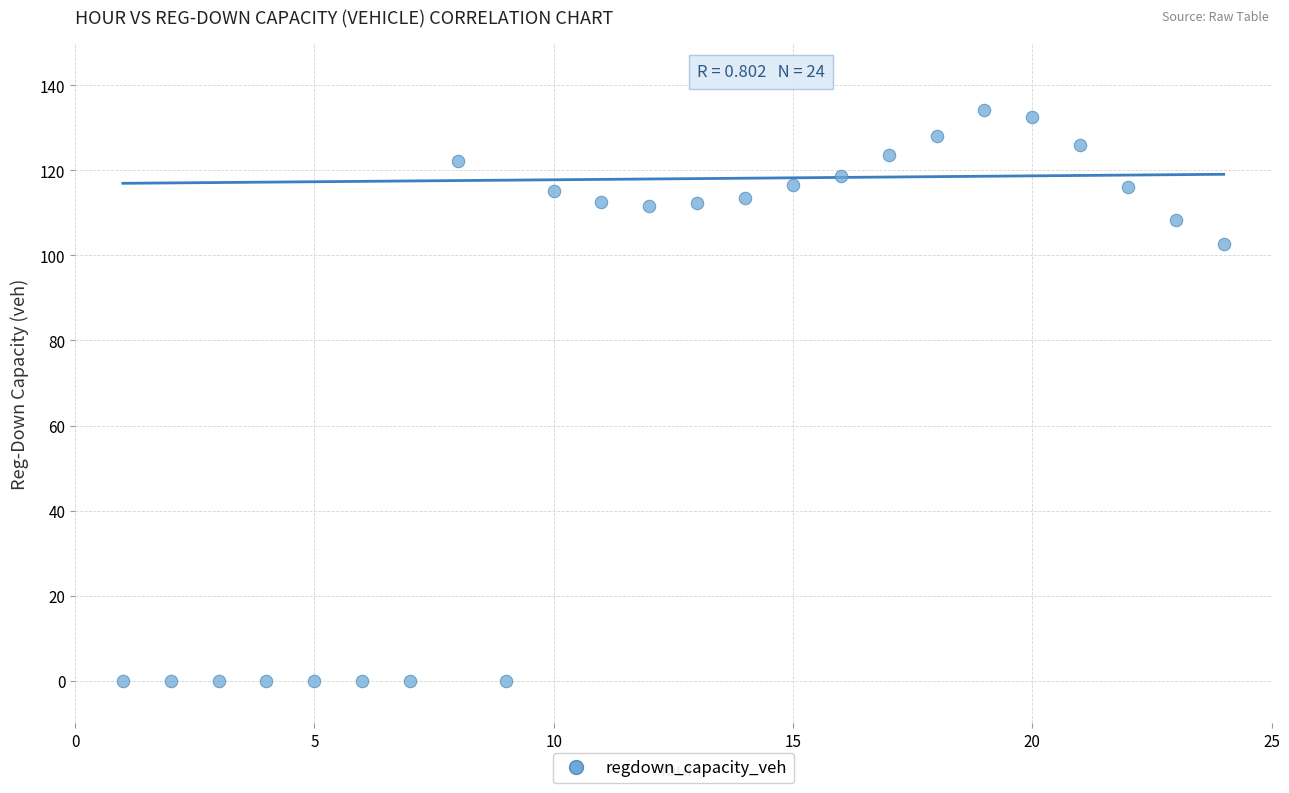

What is the range of X values (max minus min)?

23.0